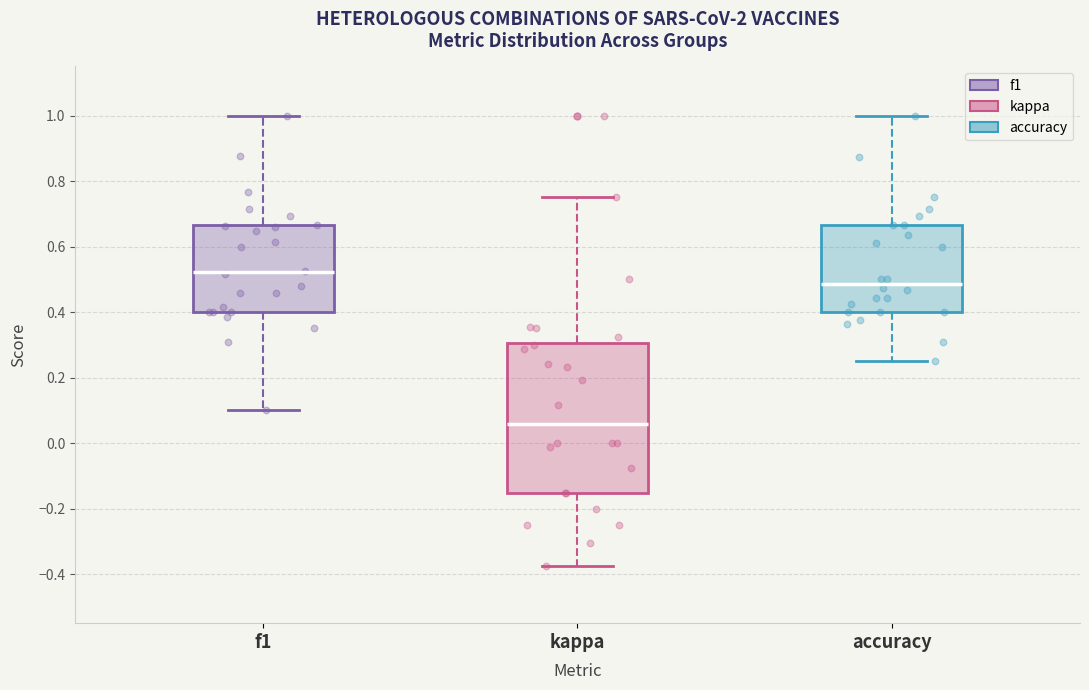

Comparing the boxes themselves (not the whiskers), which one is the tallest?

kappa